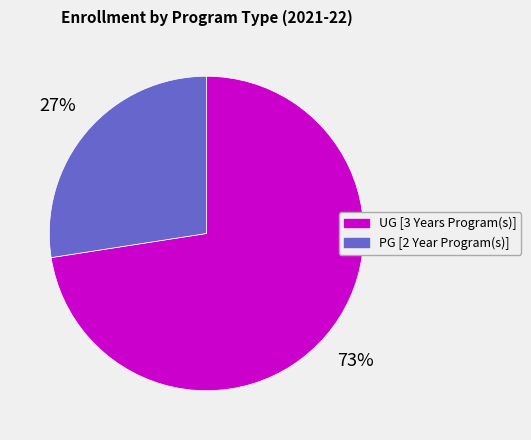

Does PG [2 Year Program(s)] represent more than half of the total?

No